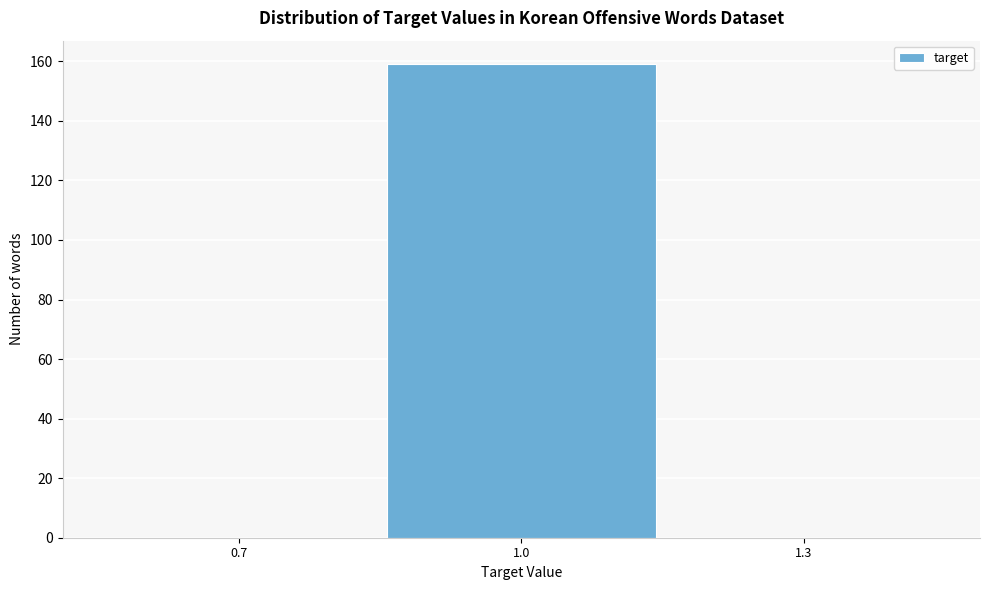

Reading left to right, transcribe all the data shown in this chart.

0.7=0	1.0=159	1.3=0